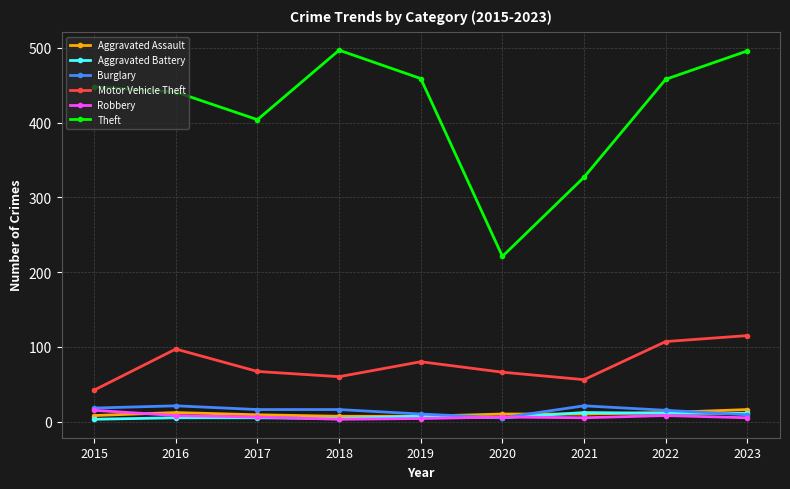

Is it true that Robbery equals 5 at 2023?

True